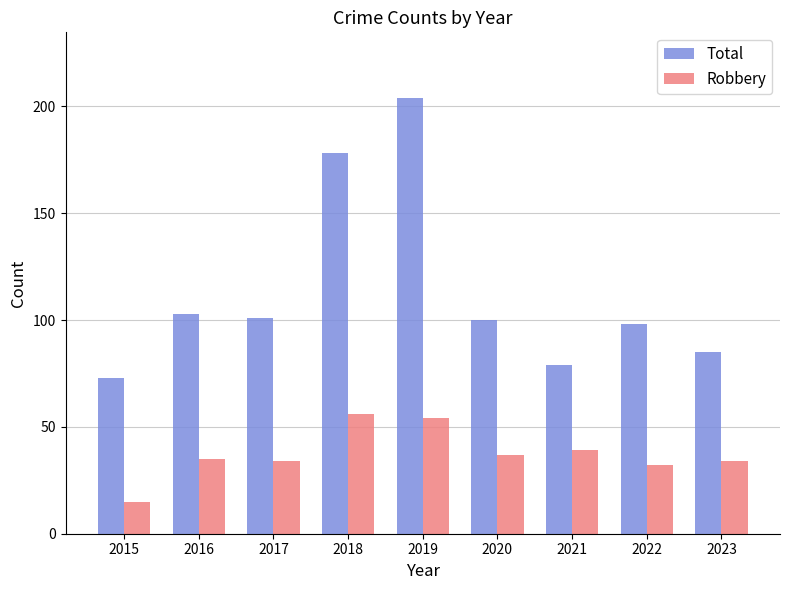

What is the sum of all Total values?

1021